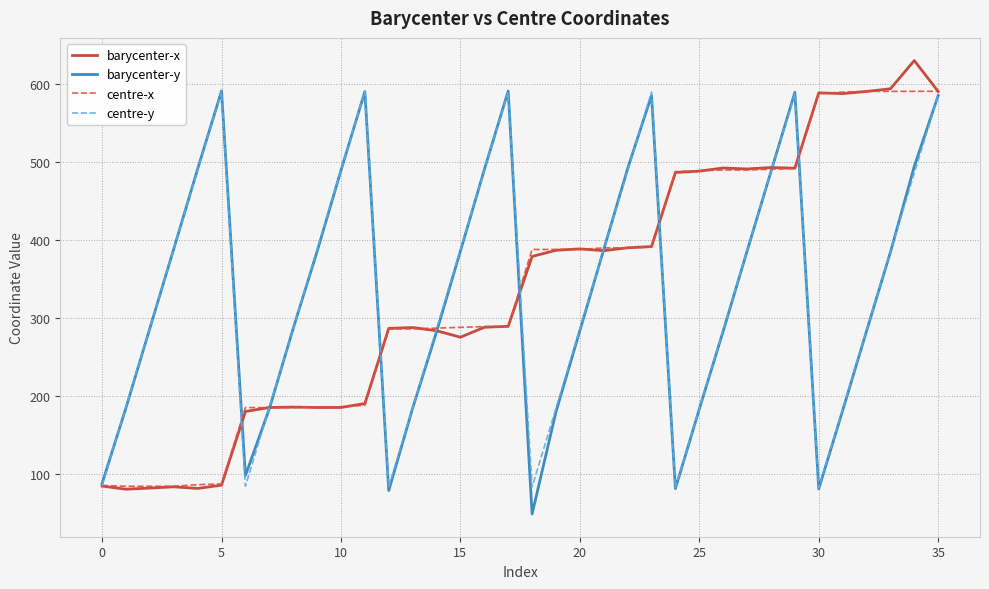

What is the maximum value for centre-y?

591.0